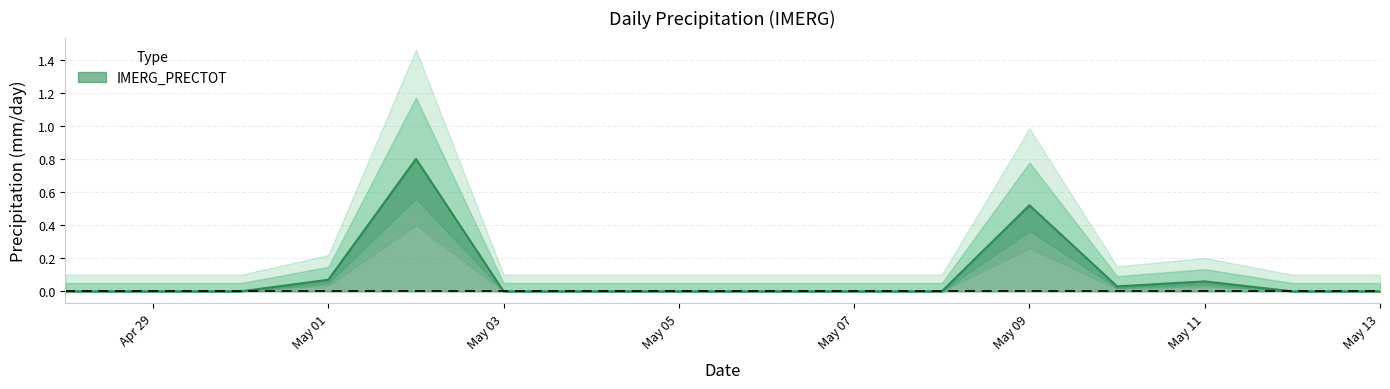

True or false: IMERG_PRECTOT has a value of 0.0 at May 01.

False